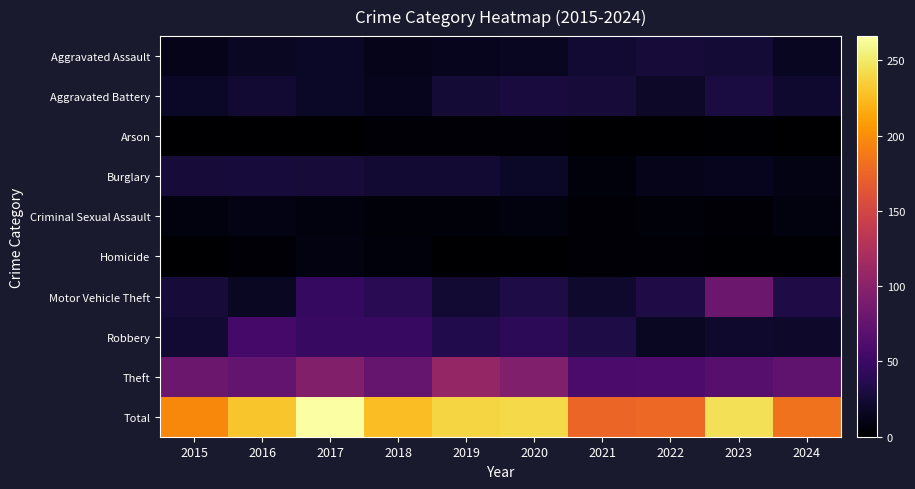

Between 2018 and 2016, which is larger?

2016